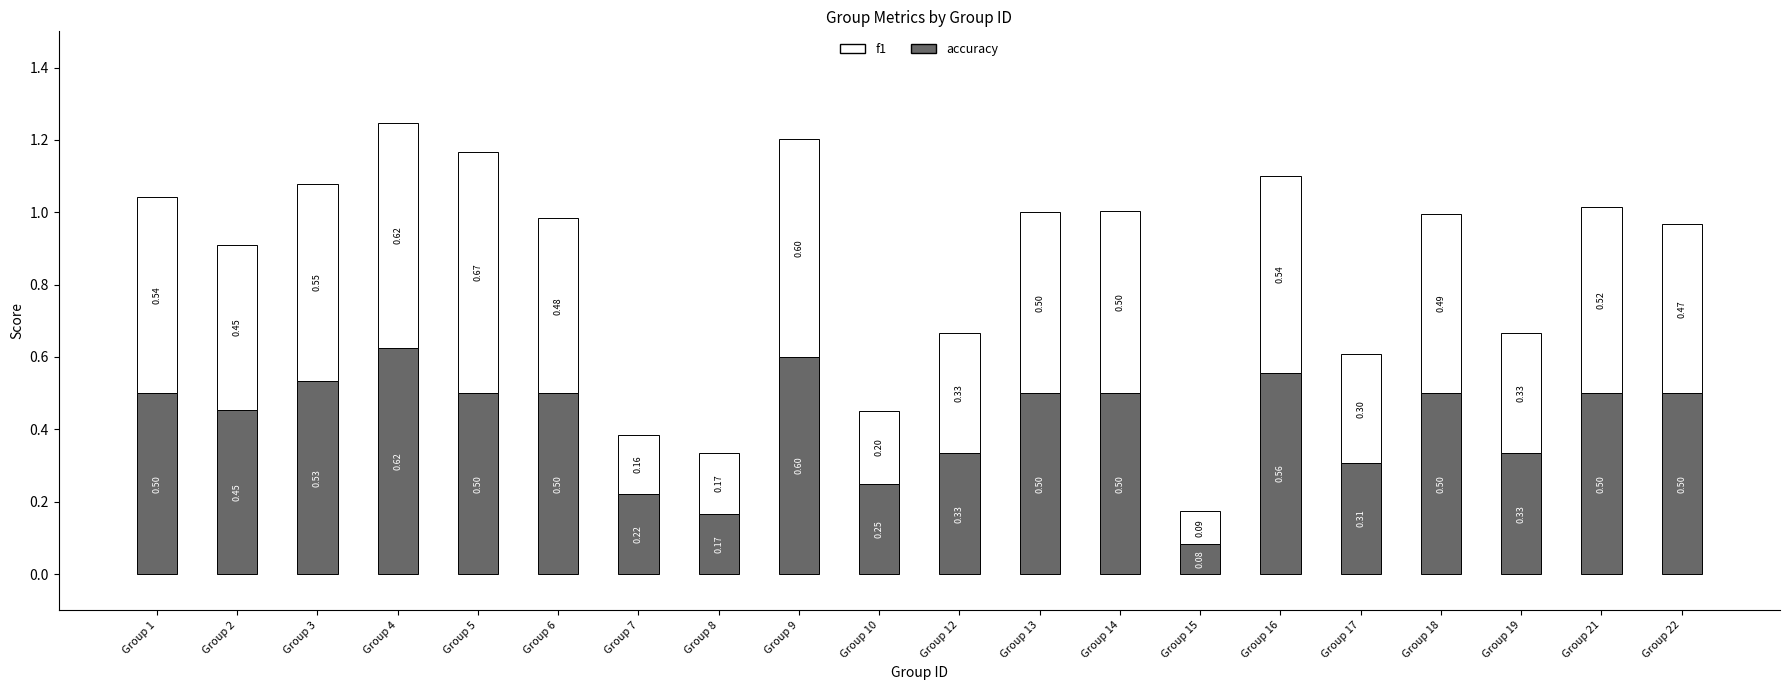

What is the average value of the accuracy series?

0.4